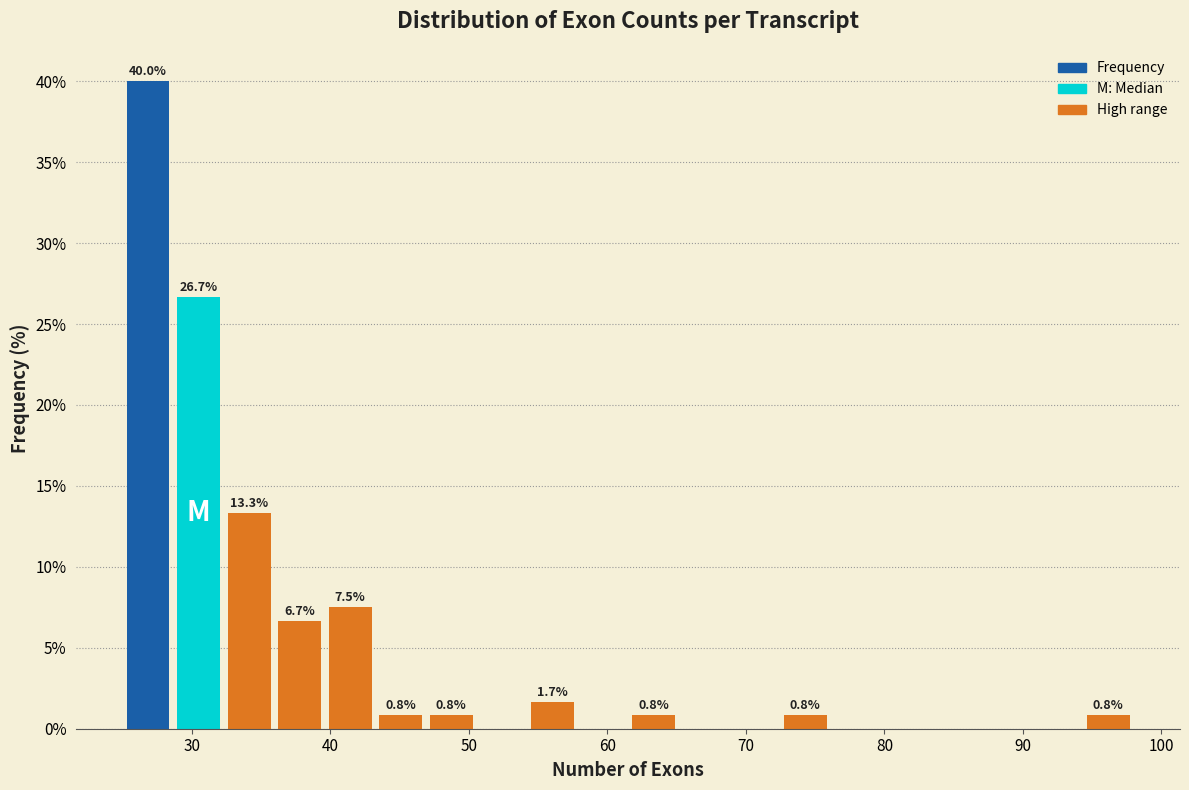

Read against the x-axis, roughly where is the centre of the tallest bar?

27